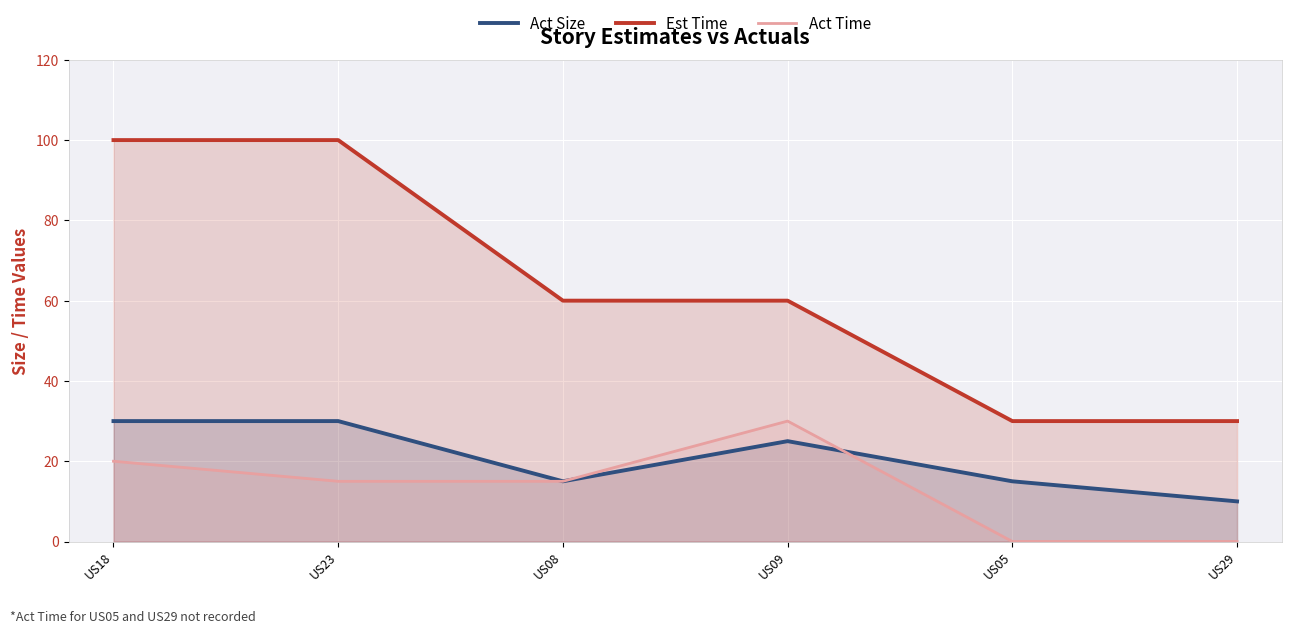

Which has a higher value, US23 or US09?

US23